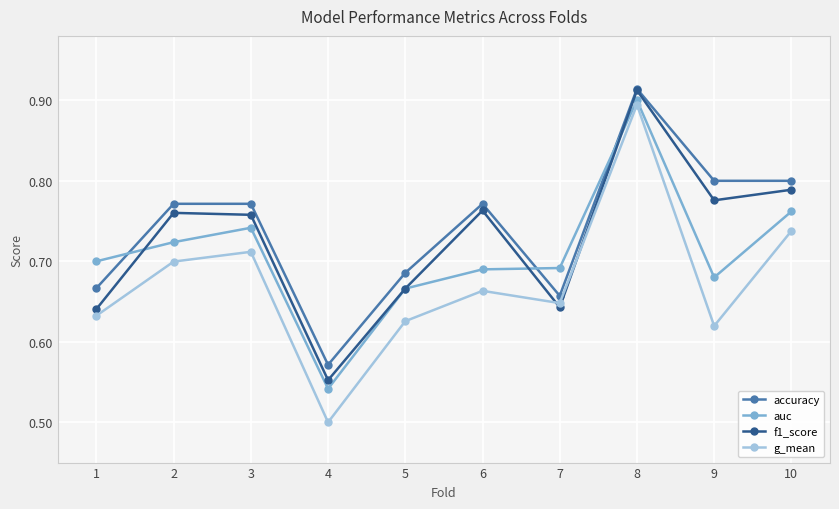

Is the value of g_mean at 3 greater than the value of f1_score at 10?

No